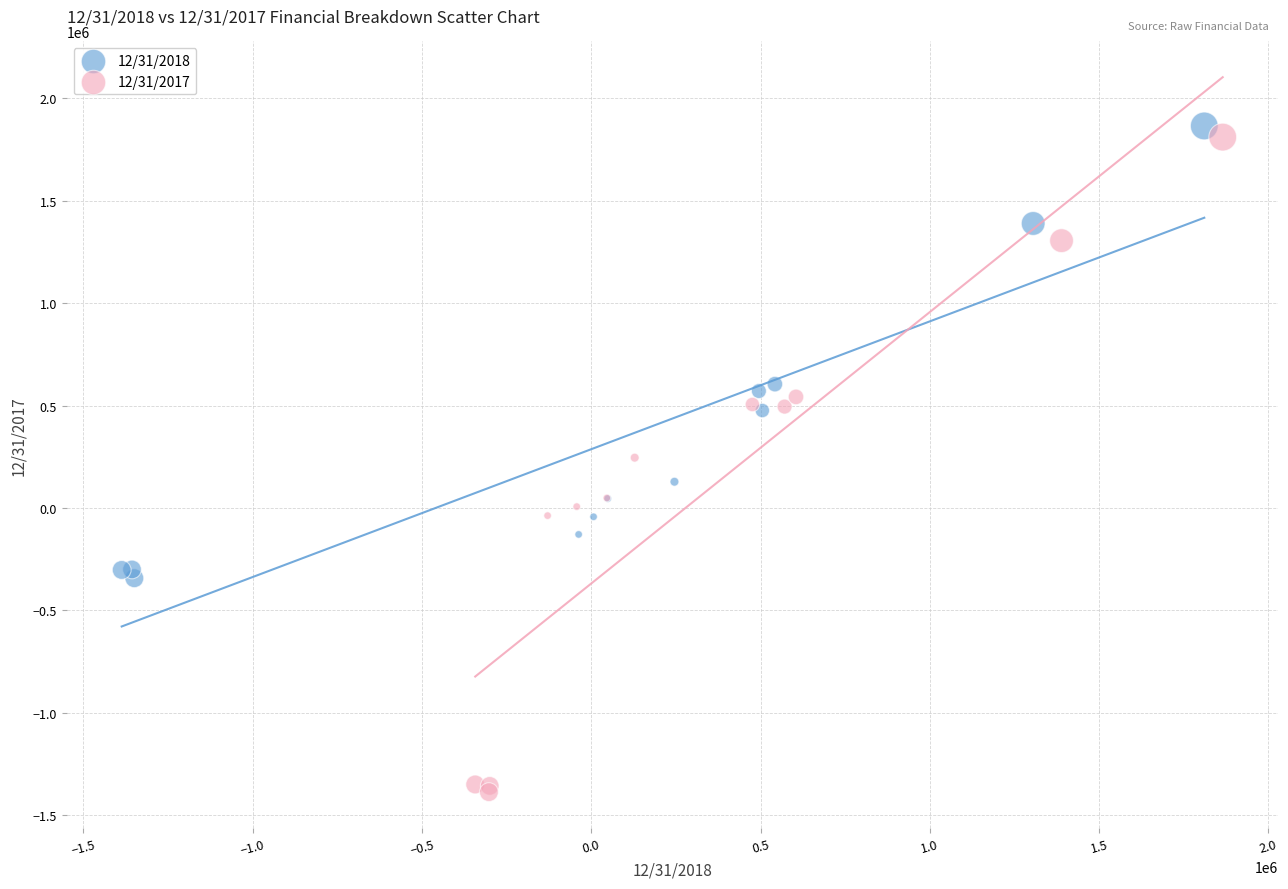

Which series has the largest Y range (max minus min)?

12/31/2017